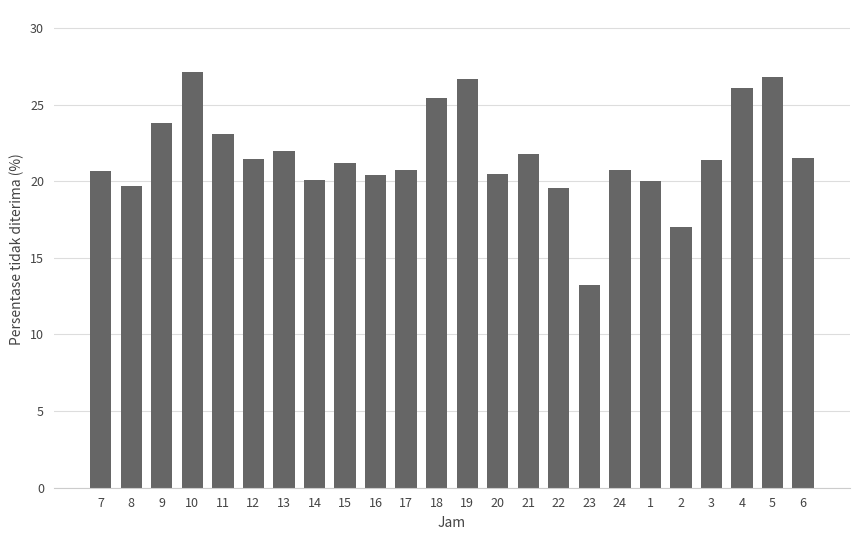

Which category has the lowest value across all series?

23